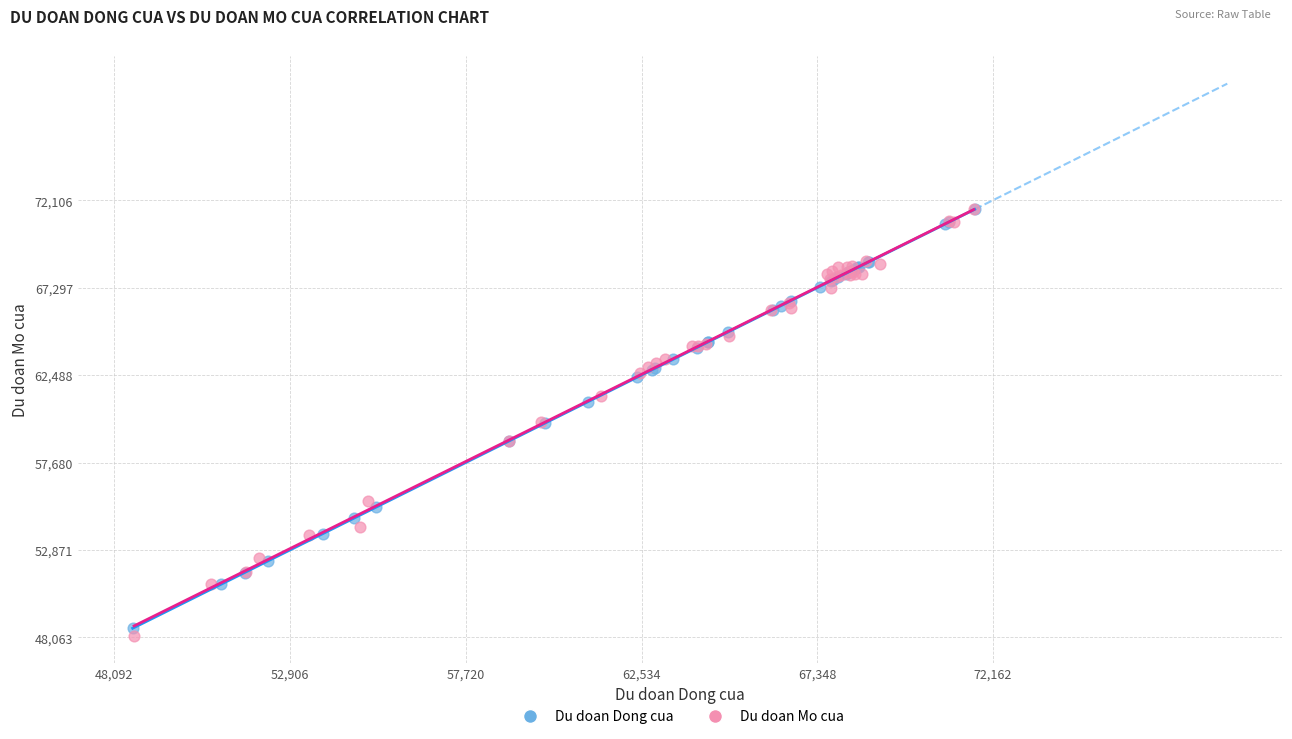

Which series has the largest Y range (max minus min)?

Du doan Mo cua